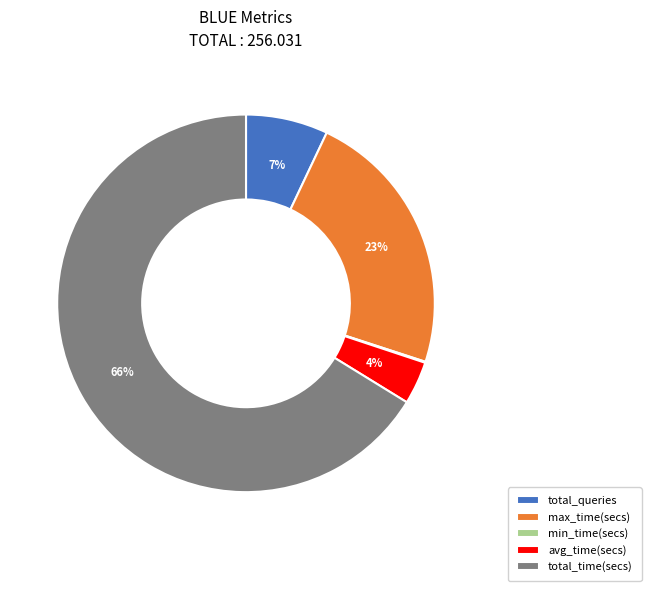

Is there a majority slice in this chart?

Yes